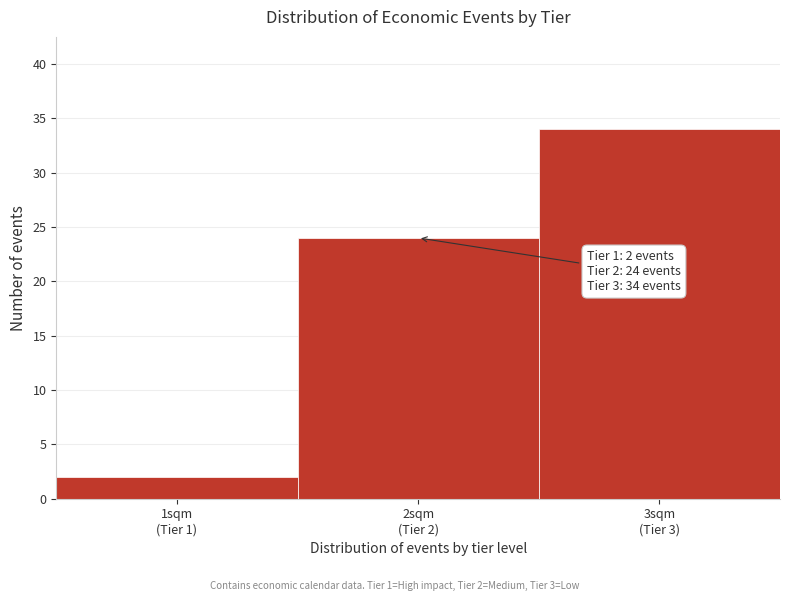

Reading left to right, list all the values displayed in this chart.

2	24	34